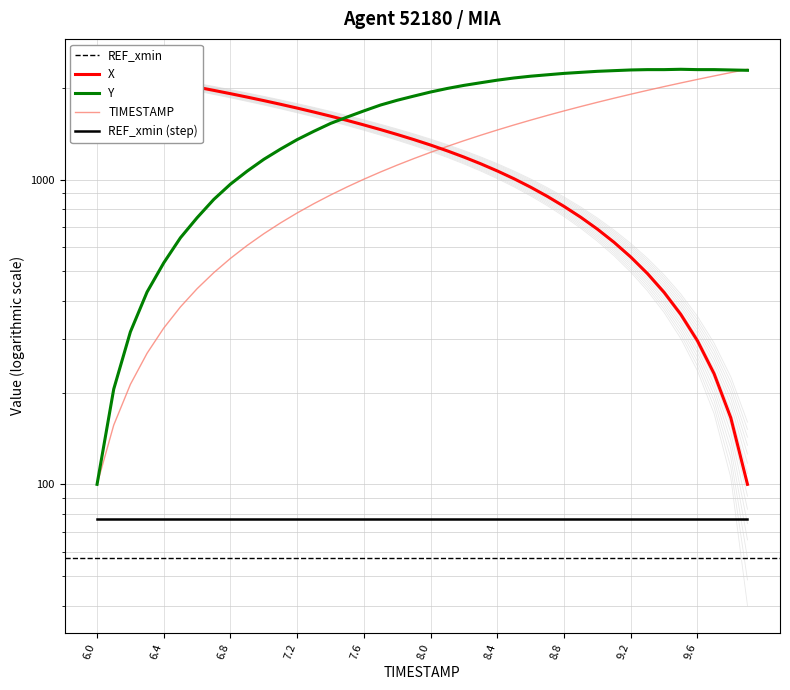

Between which two adjacent categories do TIMESTAMP and Y first intersect?

9.8 and 9.9